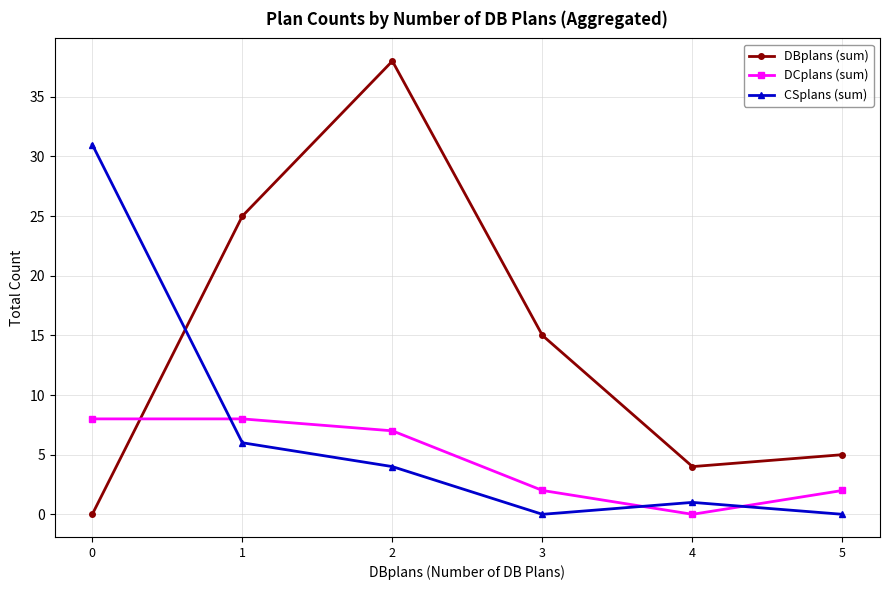

What is the sum of all CSplans (sum) values?

42